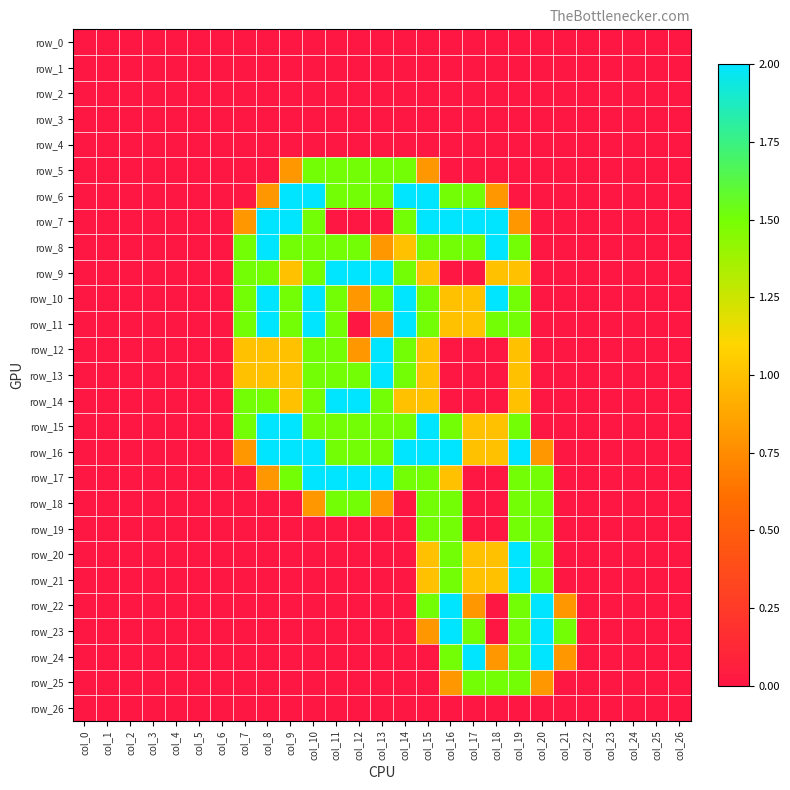

Which label corresponds to the largest value in the chart?

col_9